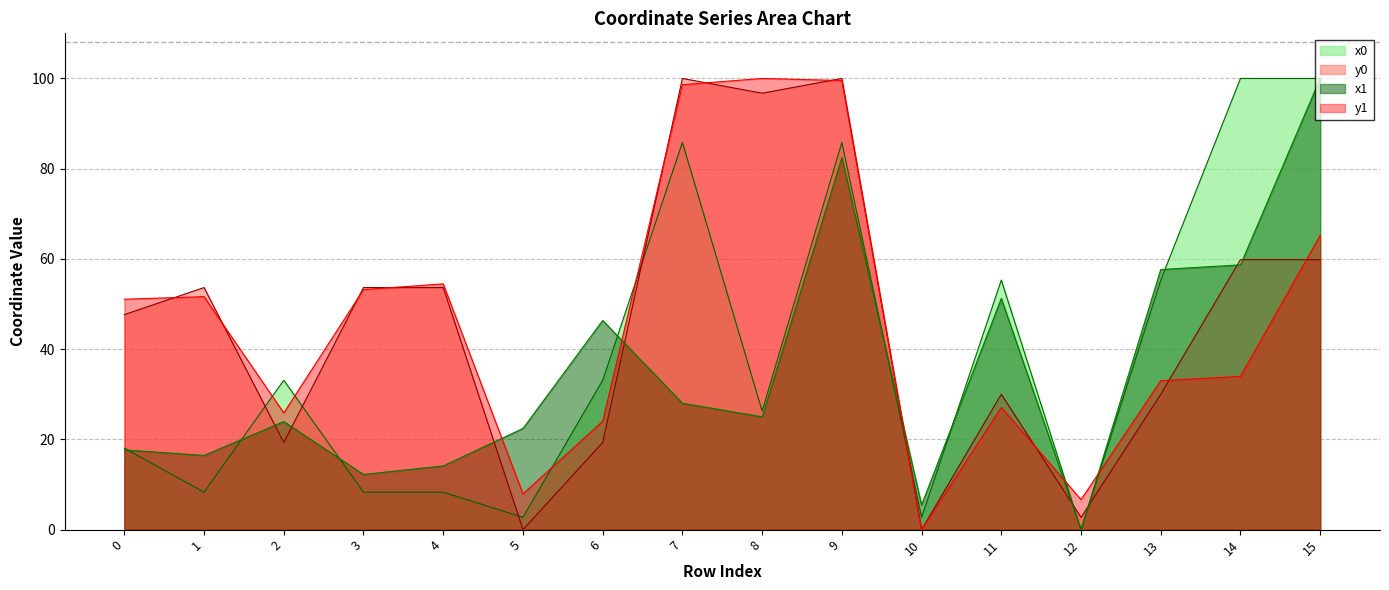

At which category is the sum across all series the highest?

9